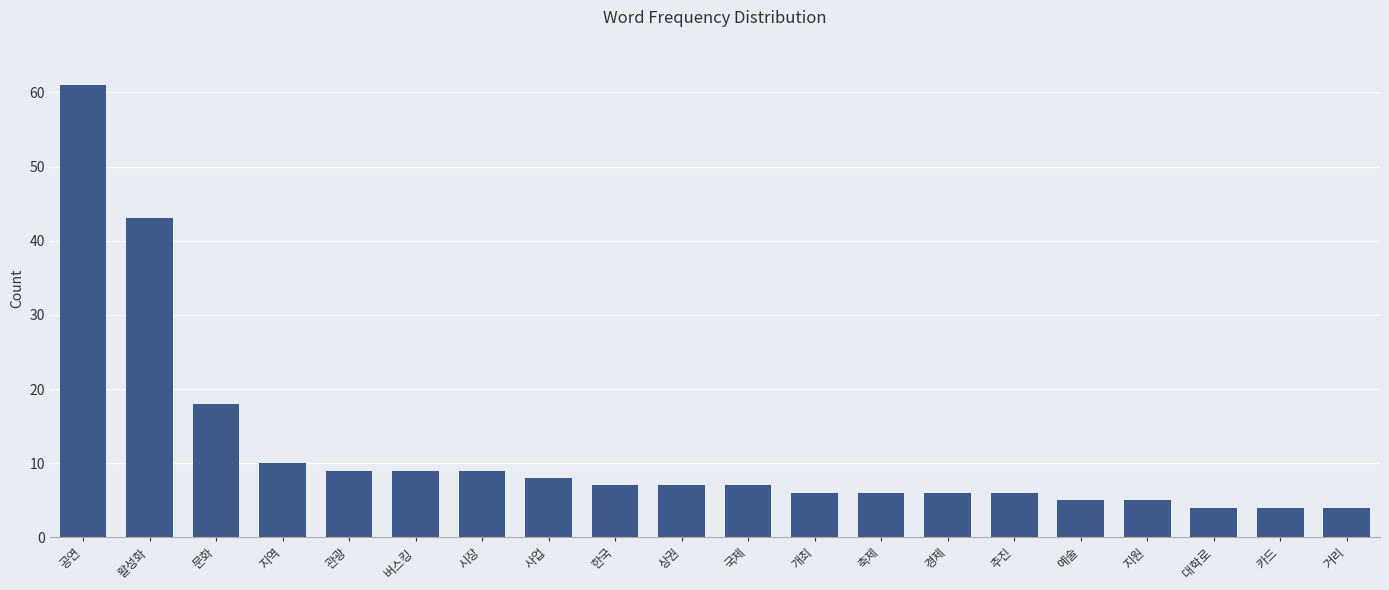

Are the bars grouped side by side (vs. stacked)?

No